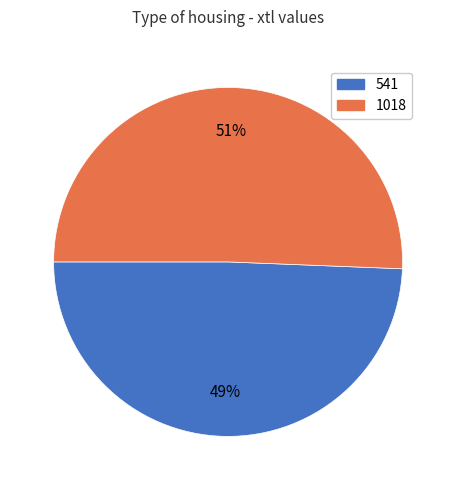

To the nearest percent, what portion does 1018 represent?

51%